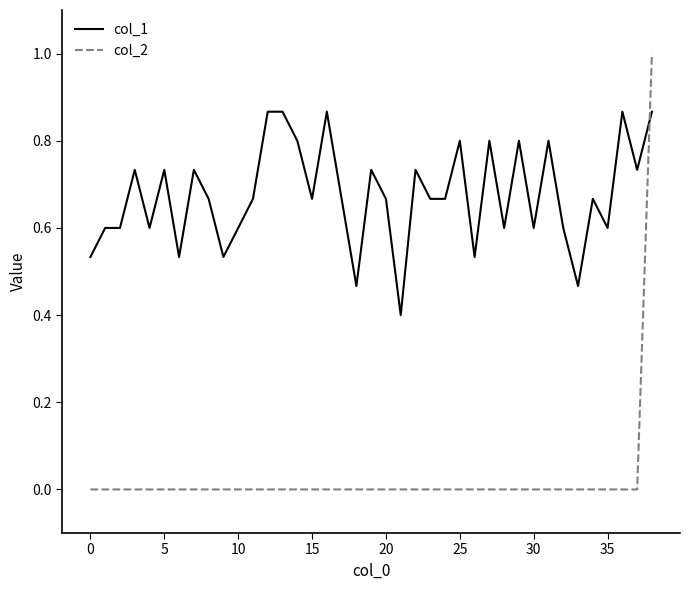

True or false: col_1 has more than 1 interior local peaks.

True